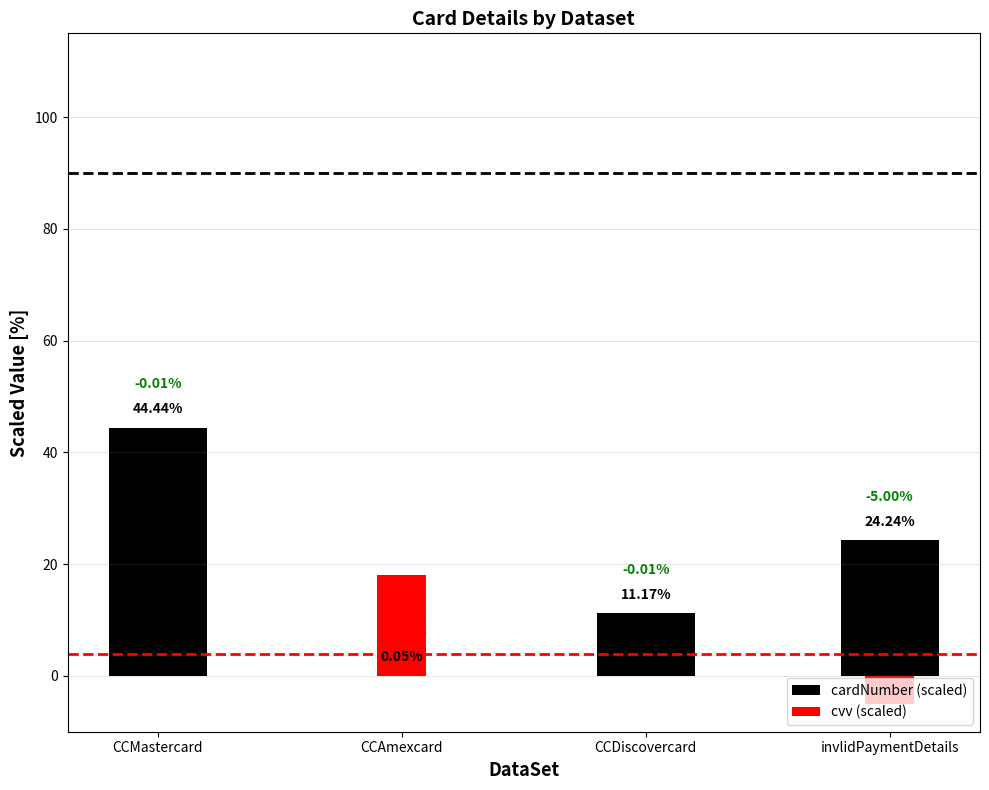

How many bars are there in total?

8